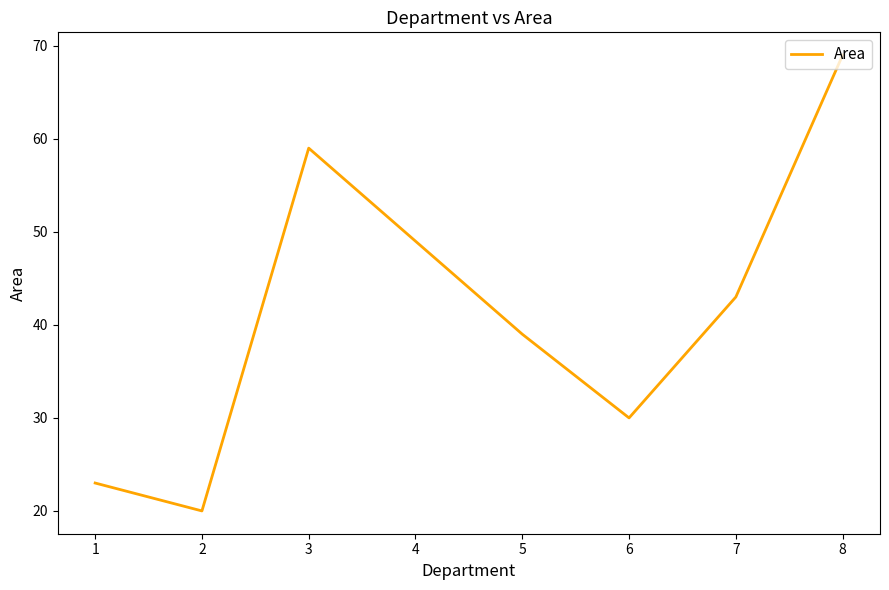

What is the sum of all values?

332